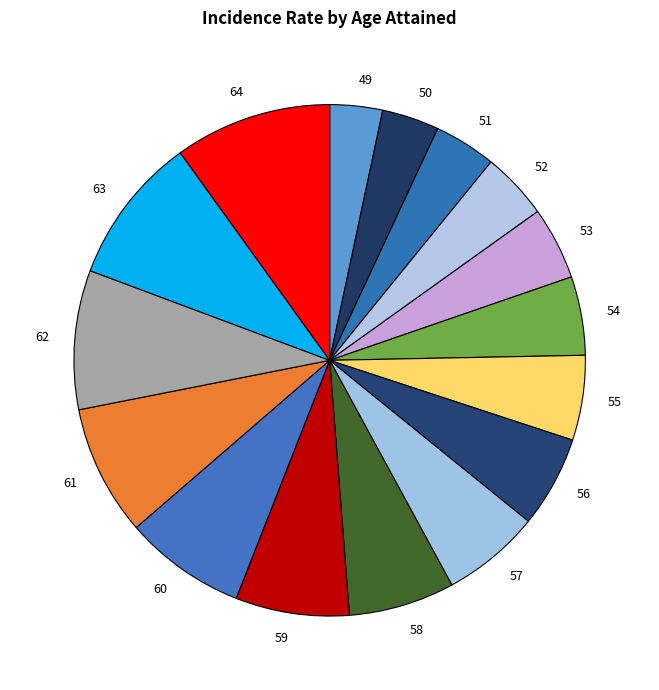

Do 64 and 62 together represent more than half of the pie?

No